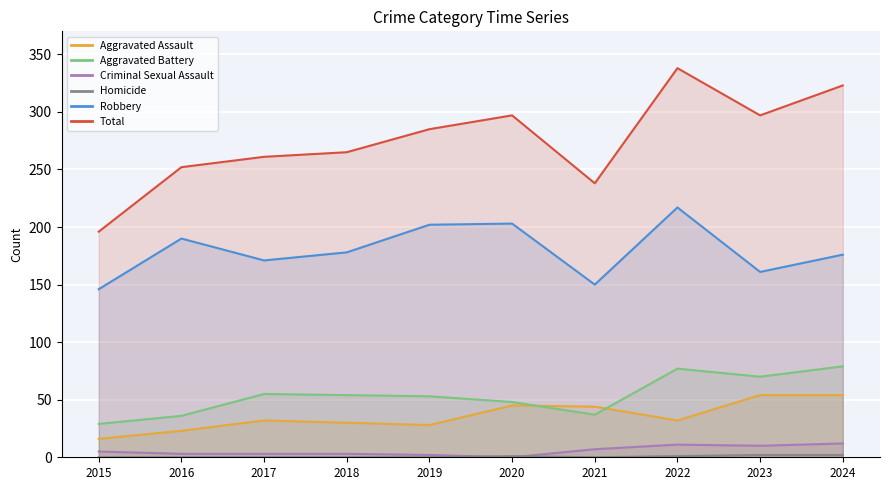

What is the value of the Robbery point at the 5th from the left?

202